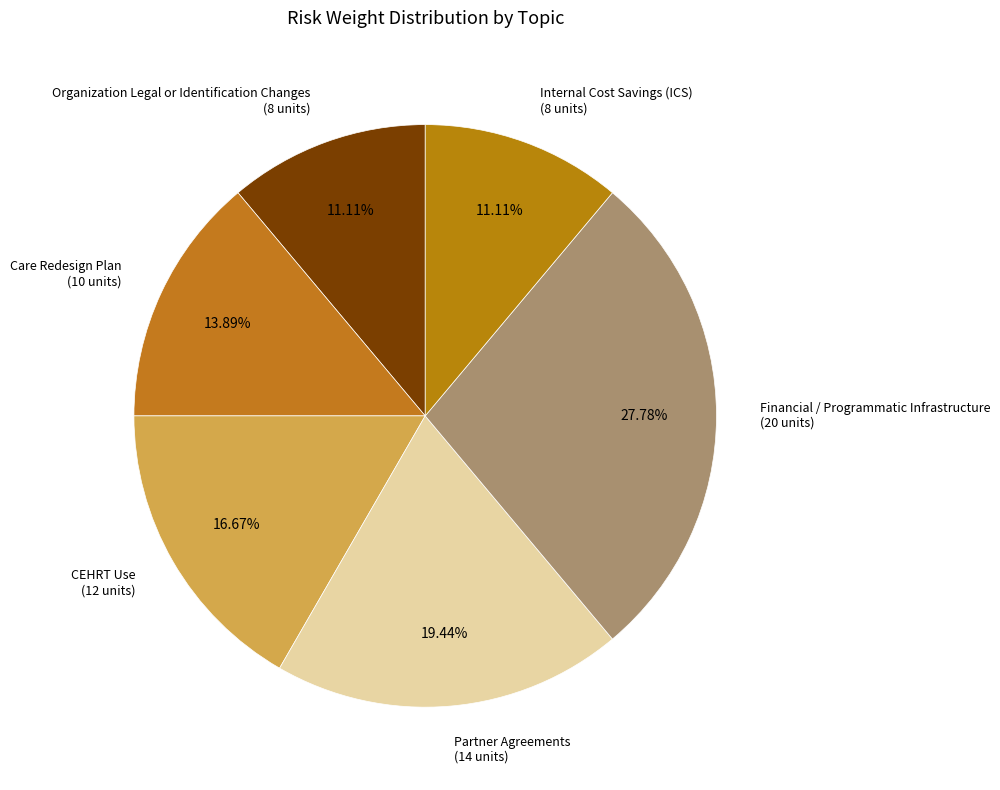

To the nearest percent, what is the difference between the largest and smallest slice percentages?

17%